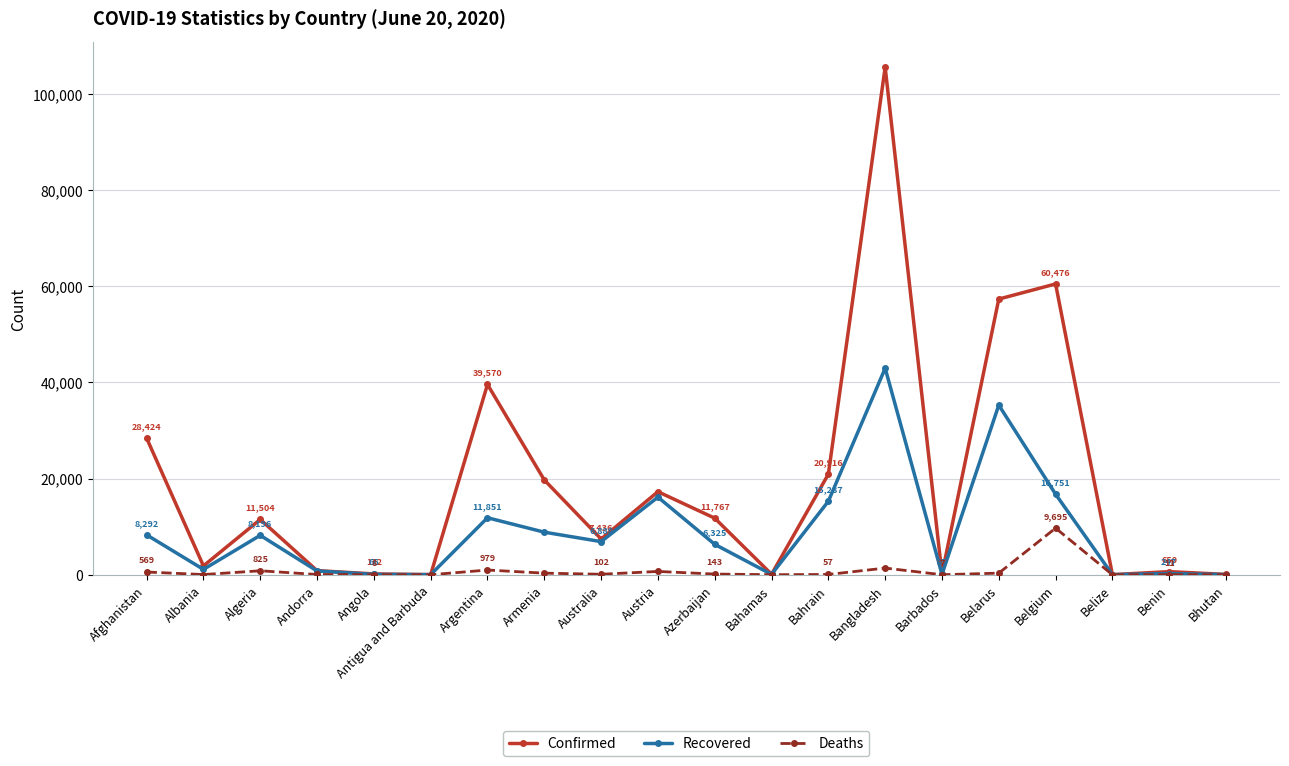

Reading left to right, transcribe all the data shown in this chart.

Confirmed: 28424	1838	11504	855	172	26	39570	19708	7436	17271	11767	104	20916	105535	97	57333	60476	22	650	68
Recovered: 8292	1114	8196	792	66	22	11851	8854	6888	16141	6325	74	15287	42945	85	35275	16751	17	247	28
Deaths: 569	42	825	52	8	3	979	332	102	688	143	11	57	1388	7	337	9695	2	11	0